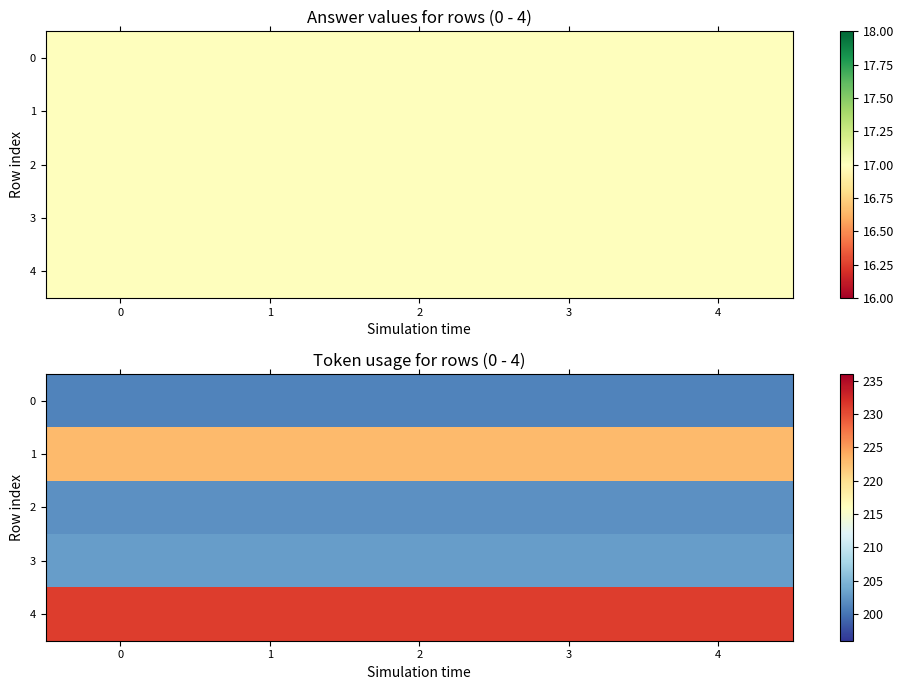

The value of 0 at 1 is 201. True or false?

True